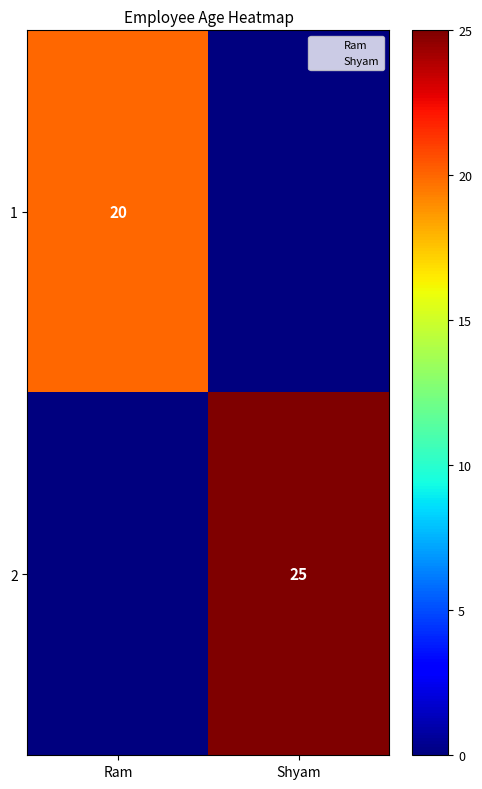

True or false: 1 has a value of 12 at Ram.

False